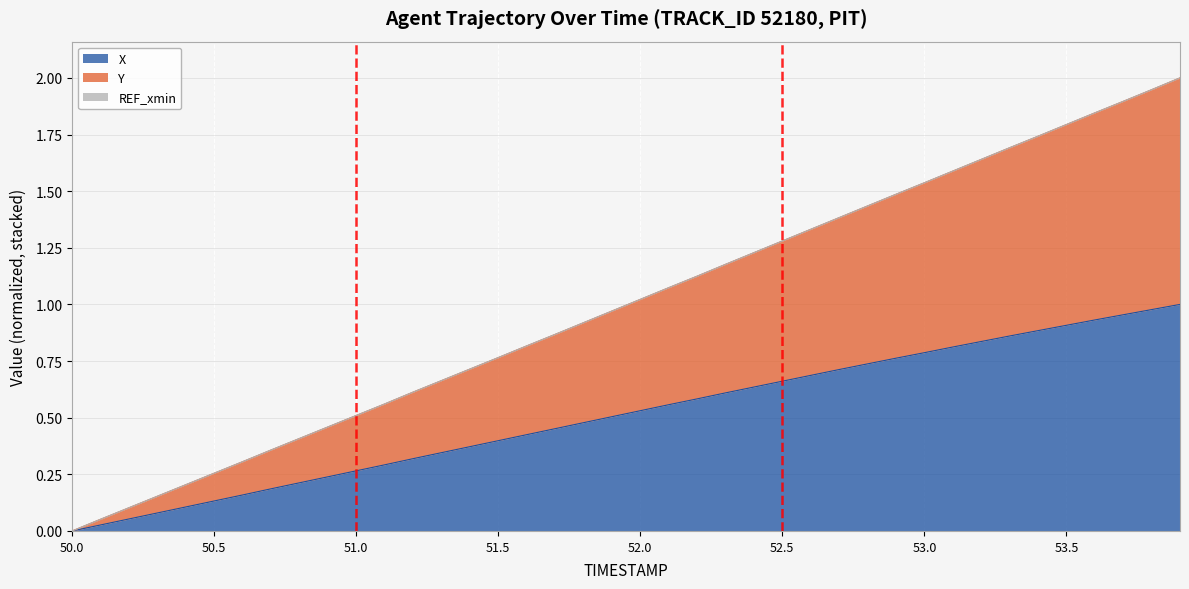

How many data points in X are above 0?

39